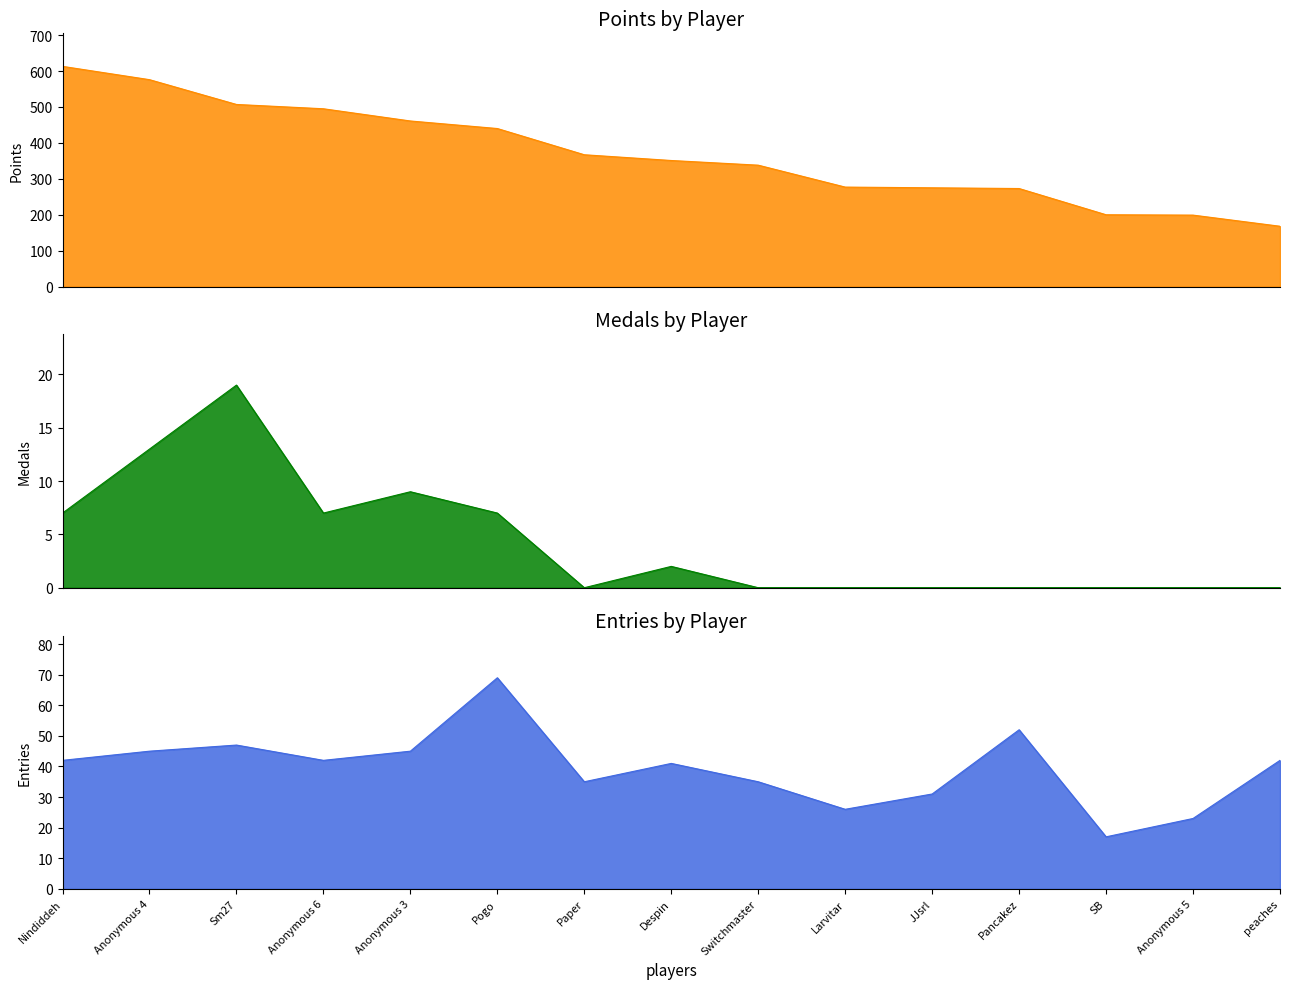

Is it true that Medals equals 0 at peaches?

True